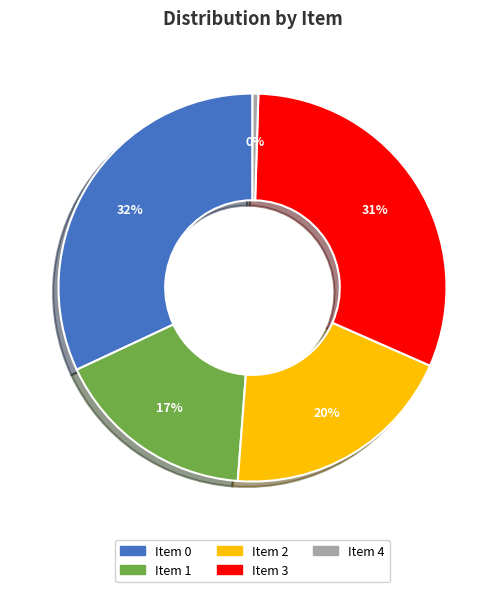

Rank the categories by value from highest to lowest.

Item 0, Item 3, Item 2, Item 1, Item 4